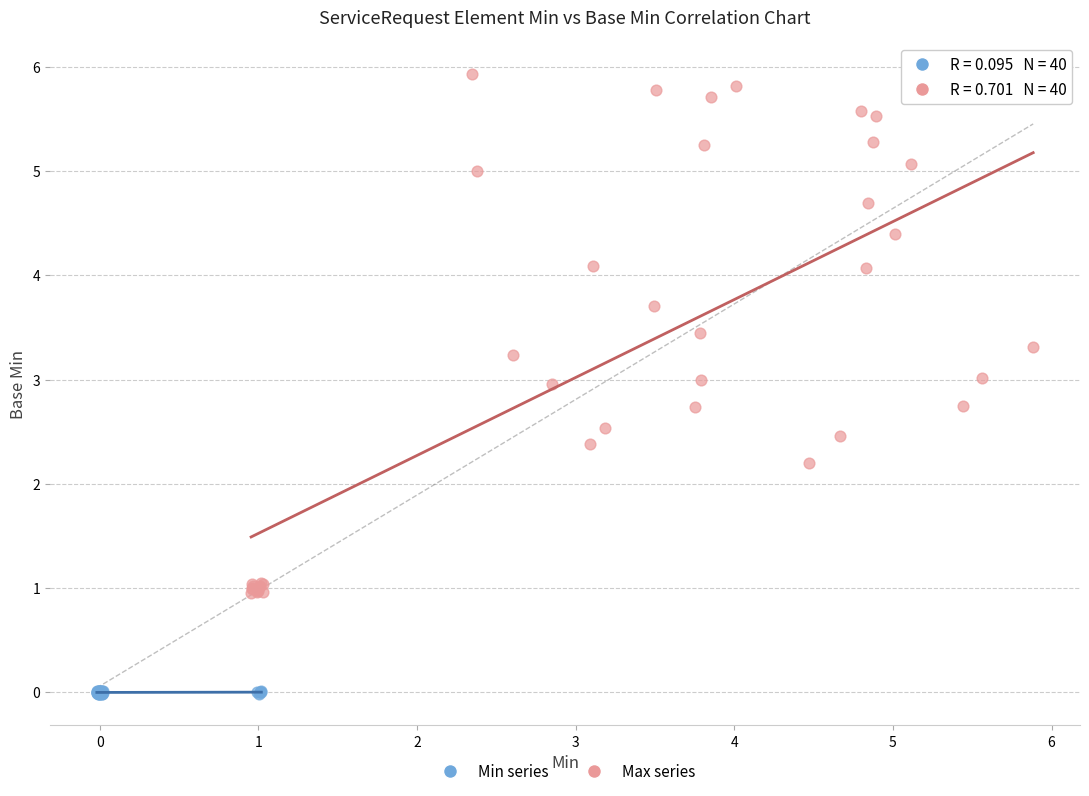

Which series has the largest Y range (max minus min)?

Max series